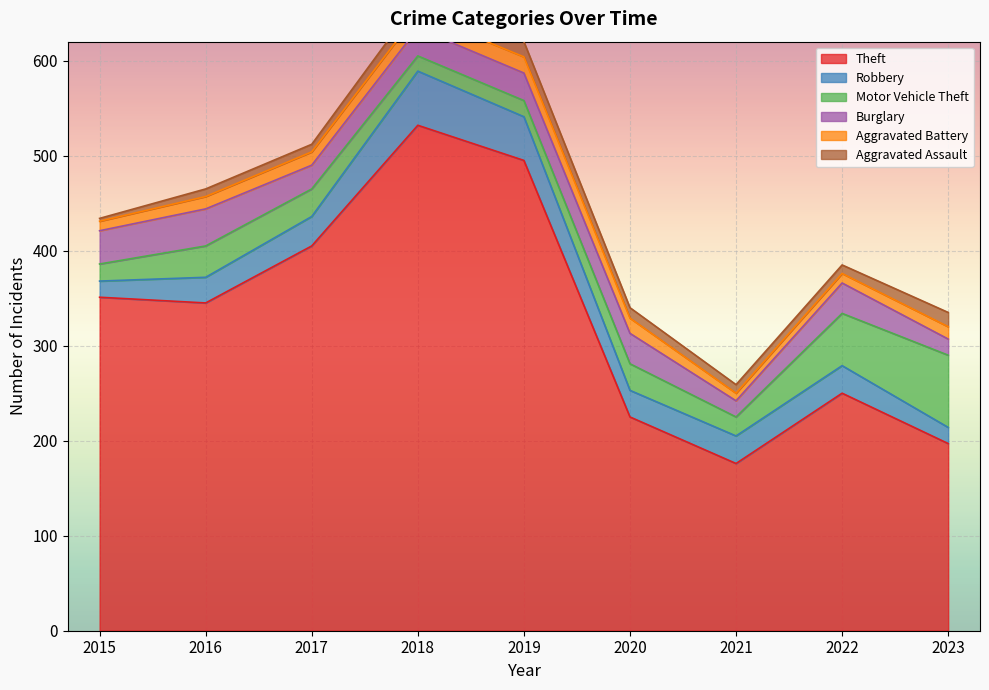

The Theft series shows 250 at 2022. True or false?

True